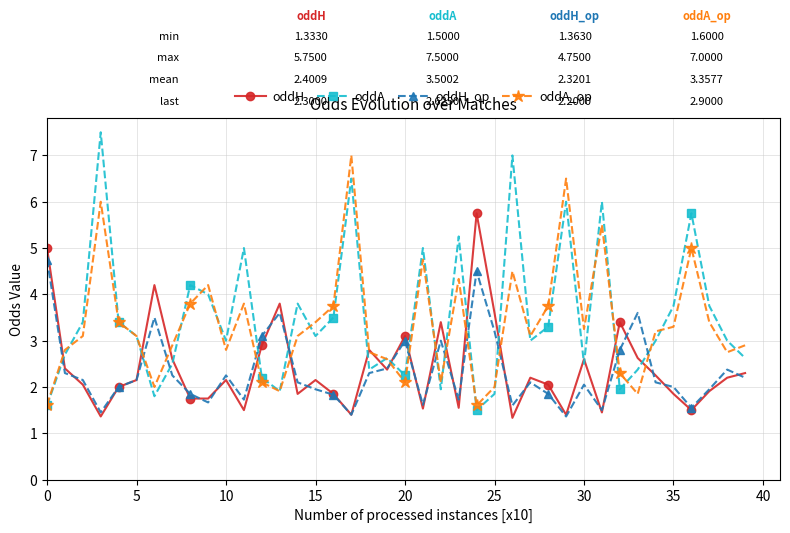

Does the chart have visible grid lines?

Yes